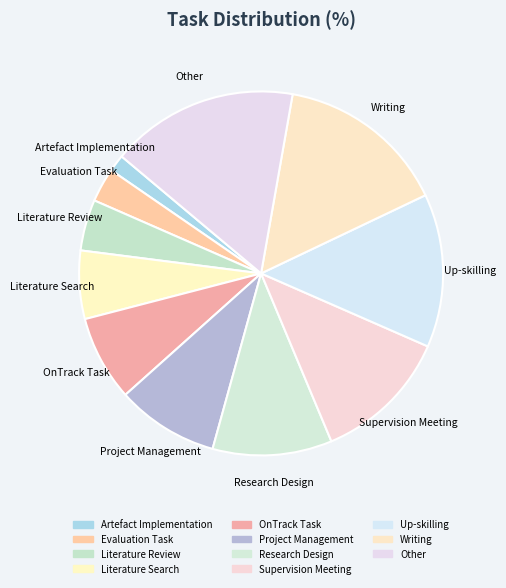

What is the smallest slice in the pie chart?

Artefact Implementation